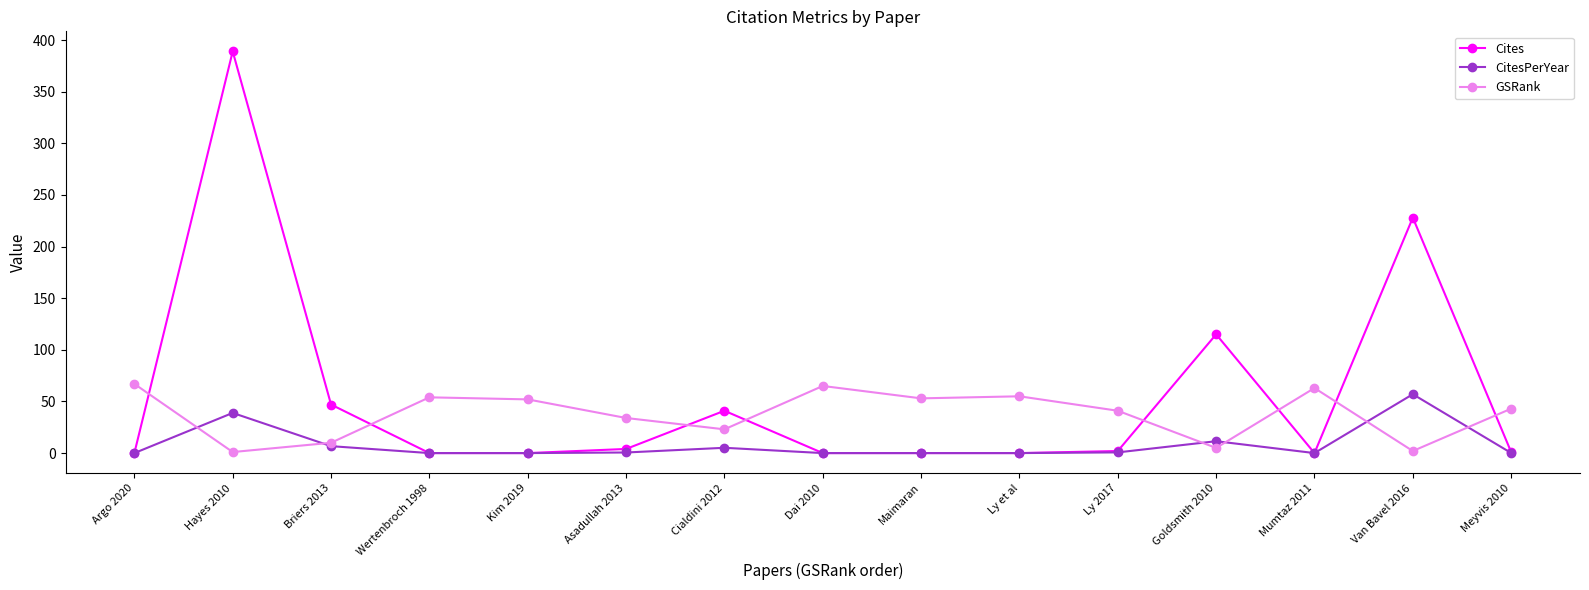

At which category does the chart reach its peak across all series?

Hayes 2010